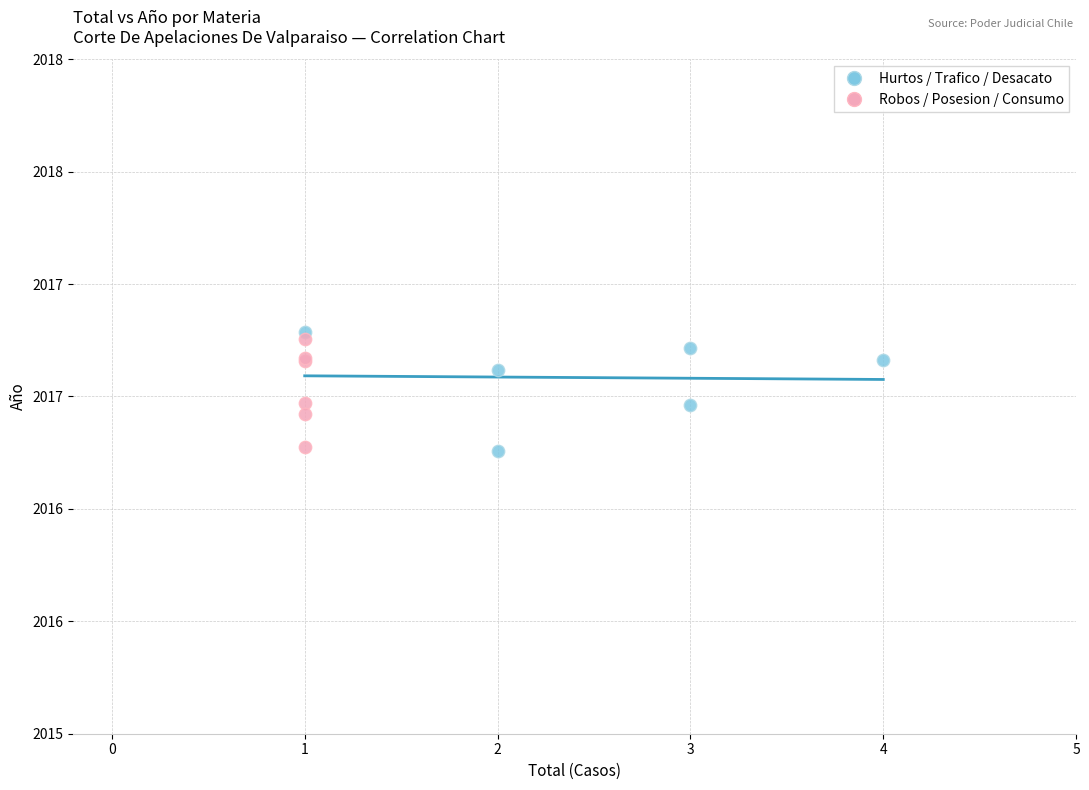

What are all the series names shown in the legend?

Hurtos / Trafico / Desacato, Robos / Posesion / Consumo